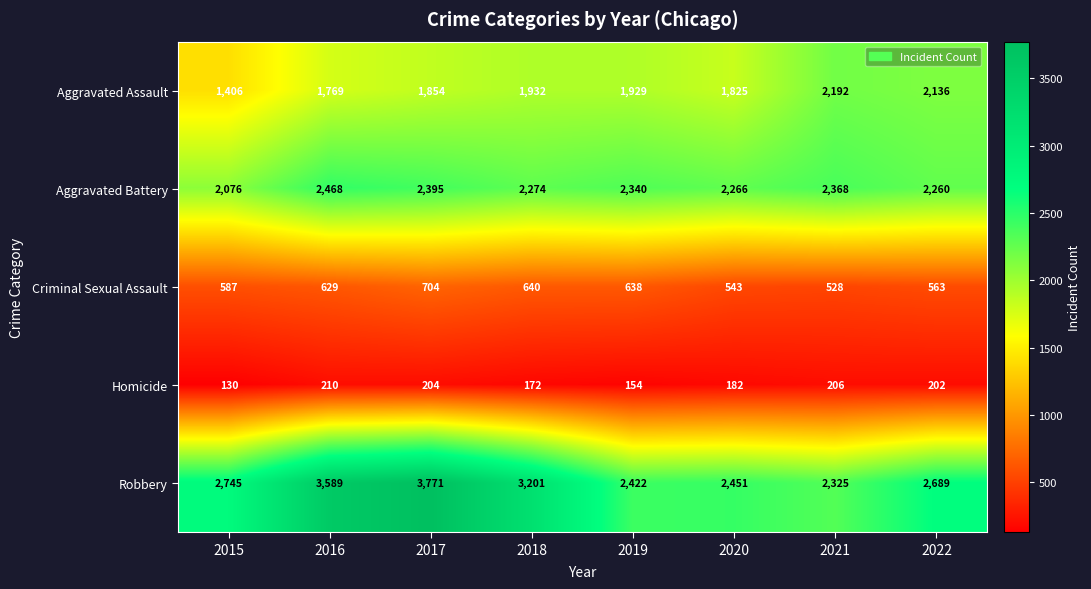

What is the difference between the maximum and minimum values in the Aggravated Assault series?

786